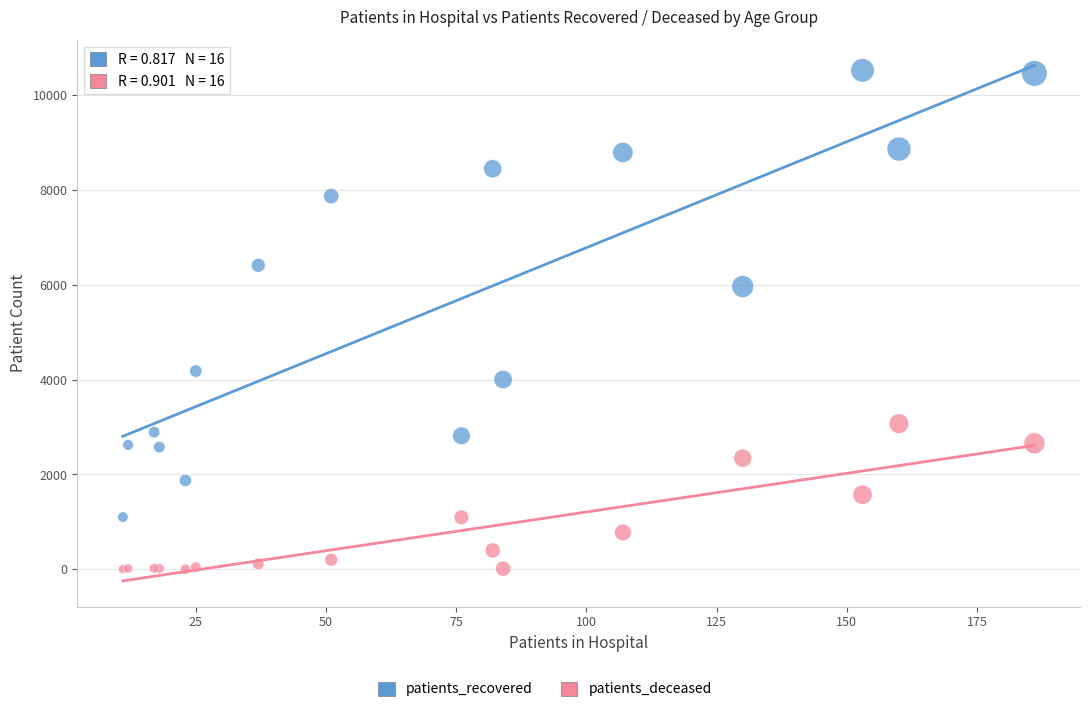

Which series has the largest Y range (max minus min)?

patients_recovered